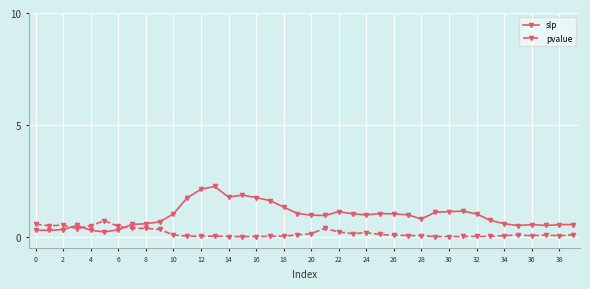

Which series ends up on top after the final intersection of slp and pvalue?

slp